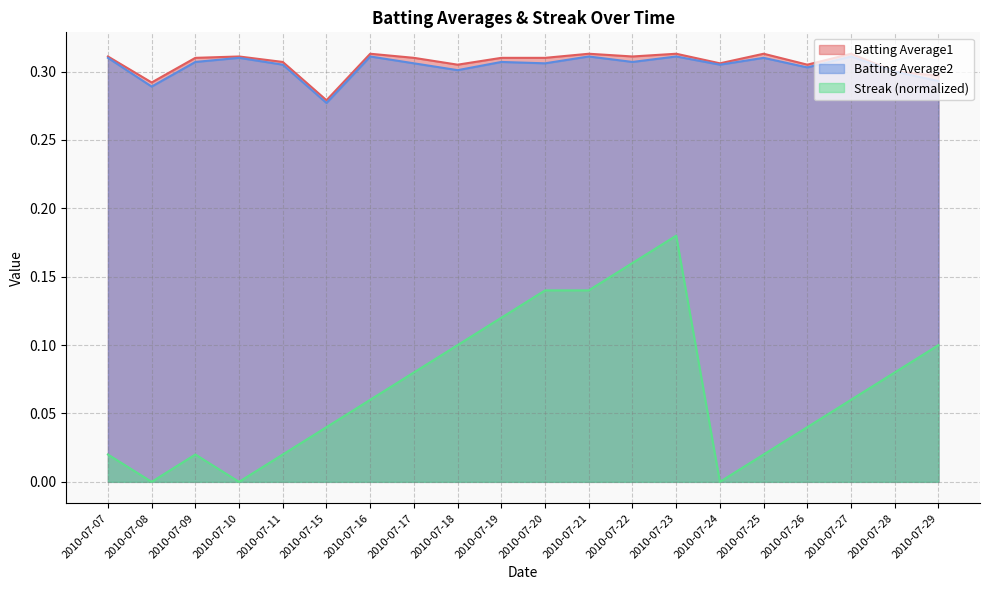

How many lines are shown in the chart?

3